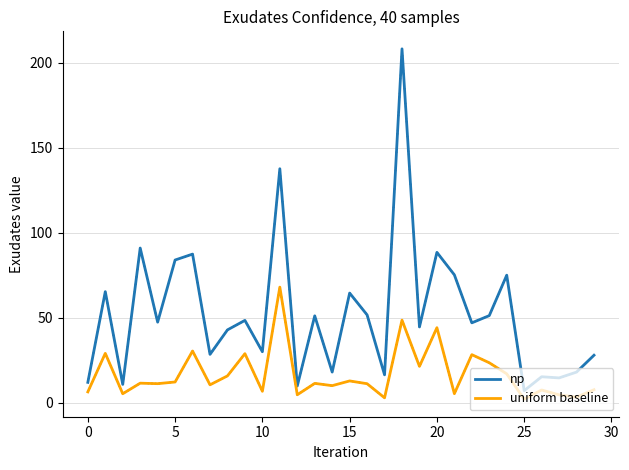

True or false: uniform baseline and np intersect in this chart.

False